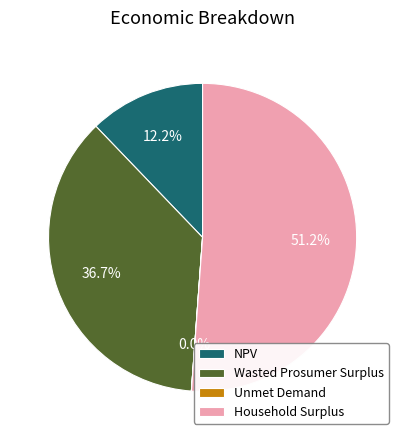

To the nearest percent, what is the difference between the largest and smallest slice percentages?

51%